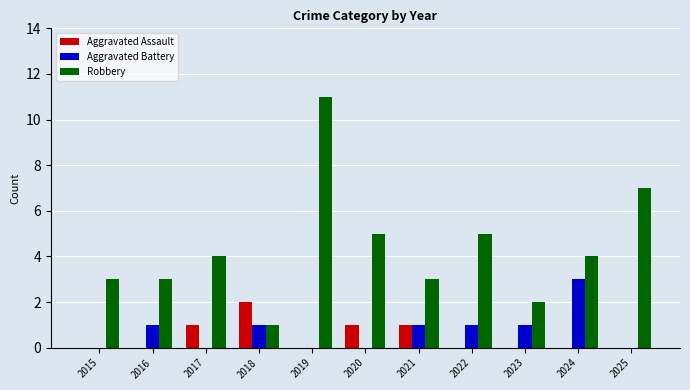

At which label does Aggravated Battery reach its peak?

2024